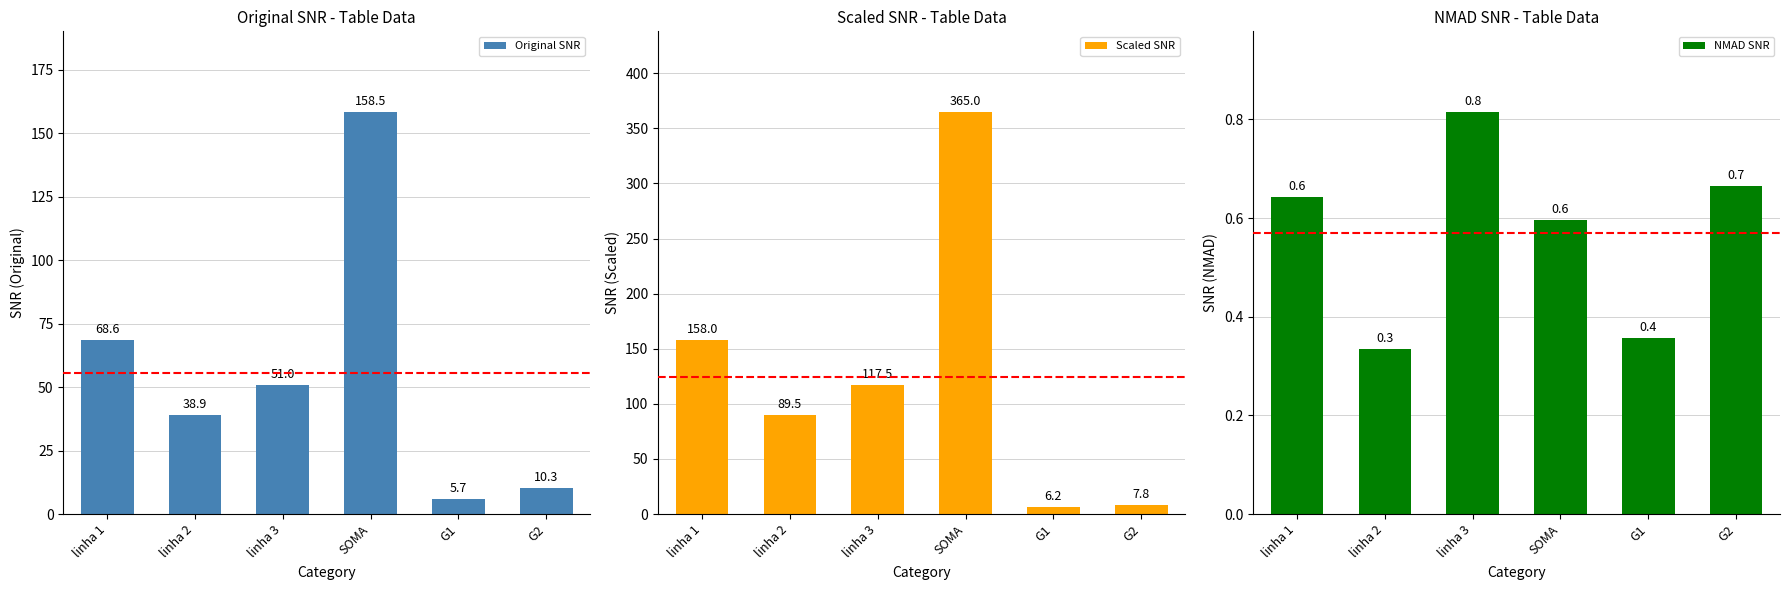

Is it true that NMAD SNR equals 0.7 at G2?

True